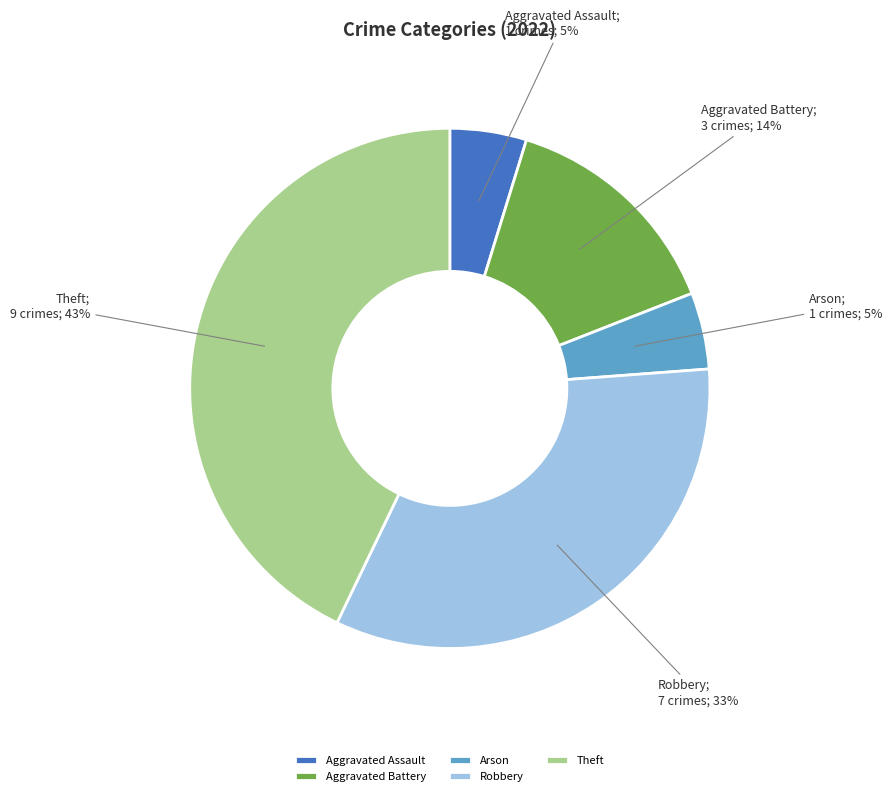

To the nearest percent, what percentage of the pie is Arson?

5%